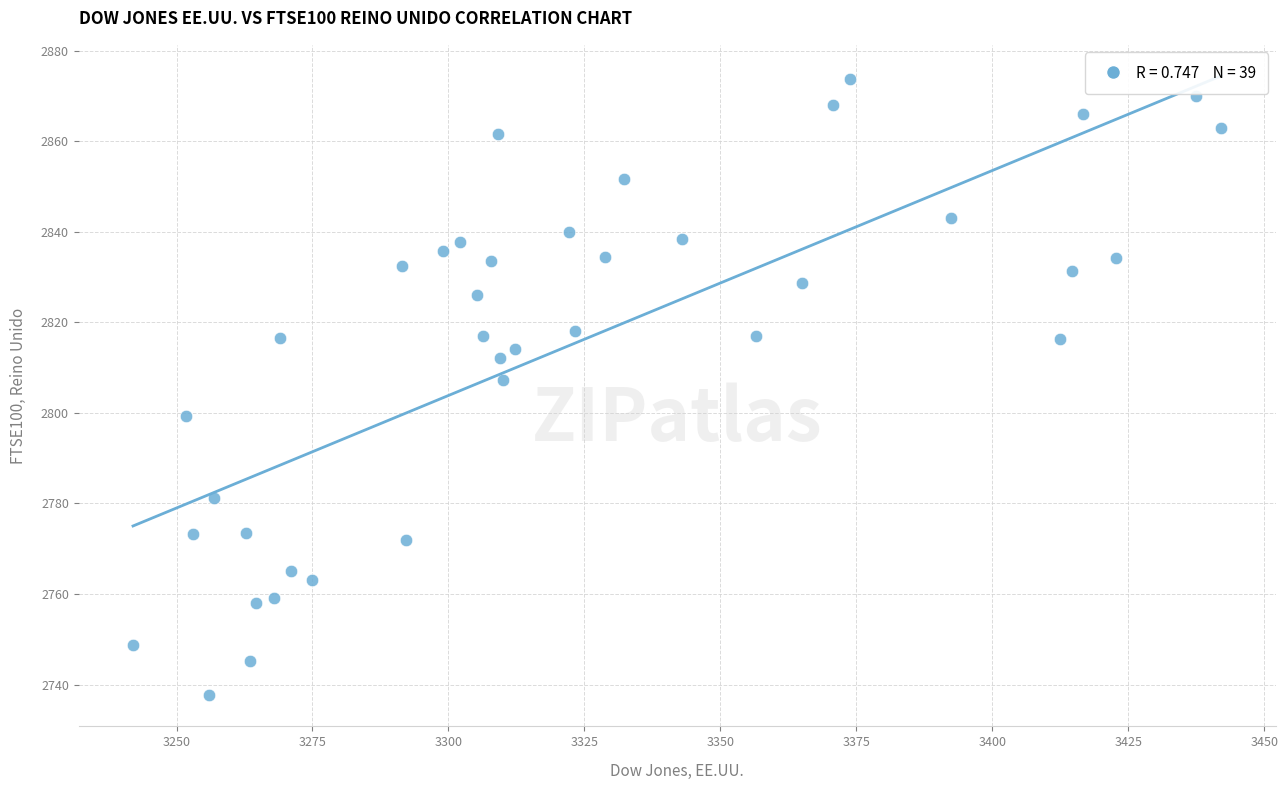

What Y value in the scatter plot is closest to 2805?

2807.2